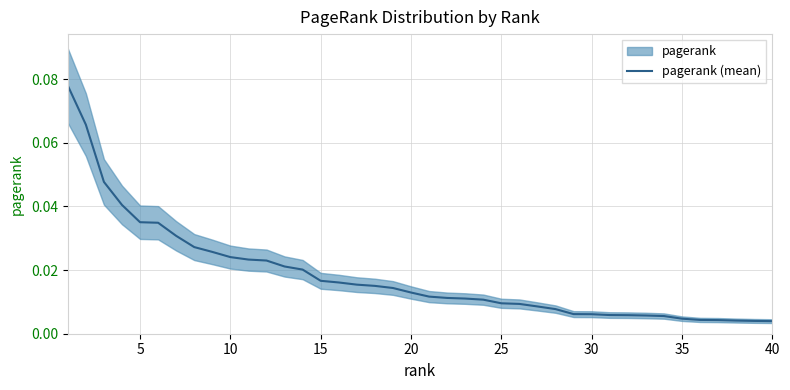

True or false: the data shows 0.0 at 22.

False